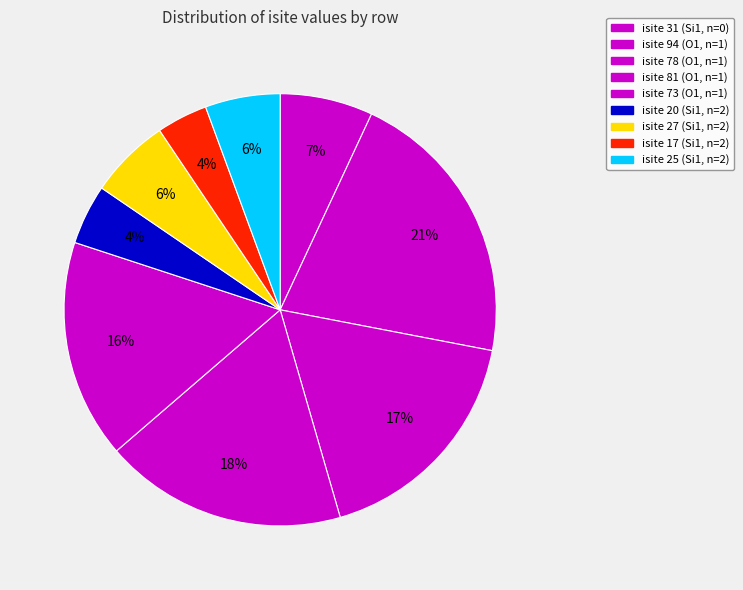

How many segments does this pie chart have?

9